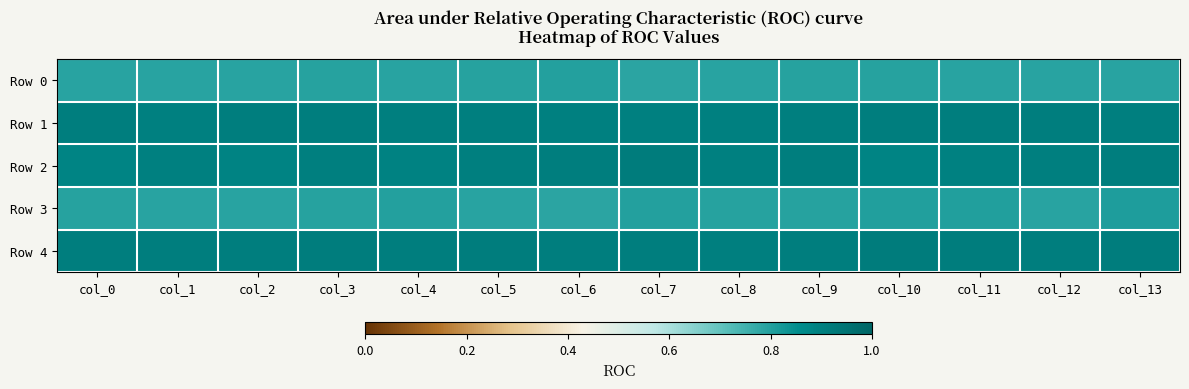

Reading left to right, list all the values displayed in this chart.

Row 0: col_0=0.8	col_1=0.8	col_2=0.8	col_3=0.8	col_4=0.8	col_5=0.8	col_6=0.8	col_7=0.8	col_8=0.8	col_9=0.8	col_10=0.8	col_11=0.8	col_12=0.8	col_13=0.8
Row 1: col_0=0.9	col_1=0.9	col_2=0.9	col_3=0.9	col_4=0.9	col_5=0.9	col_6=0.9	col_7=0.9	col_8=0.9	col_9=0.9	col_10=0.9	col_11=0.9	col_12=0.9	col_13=0.9
Row 2: col_0=0.9	col_1=0.9	col_2=0.9	col_3=0.9	col_4=0.9	col_5=0.9	col_6=0.9	col_7=0.9	col_8=0.9	col_9=0.9	col_10=0.9	col_11=0.9	col_12=0.9	col_13=0.9
Row 3: col_0=0.8	col_1=0.8	col_2=0.8	col_3=0.8	col_4=0.8	col_5=0.8	col_6=0.8	col_7=0.8	col_8=0.8	col_9=0.8	col_10=0.8	col_11=0.8	col_12=0.8	col_13=0.8
Row 4: col_0=0.9	col_1=0.9	col_2=0.9	col_3=0.9	col_4=0.9	col_5=0.9	col_6=0.9	col_7=0.9	col_8=0.9	col_9=0.9	col_10=0.9	col_11=0.9	col_12=0.9	col_13=0.9